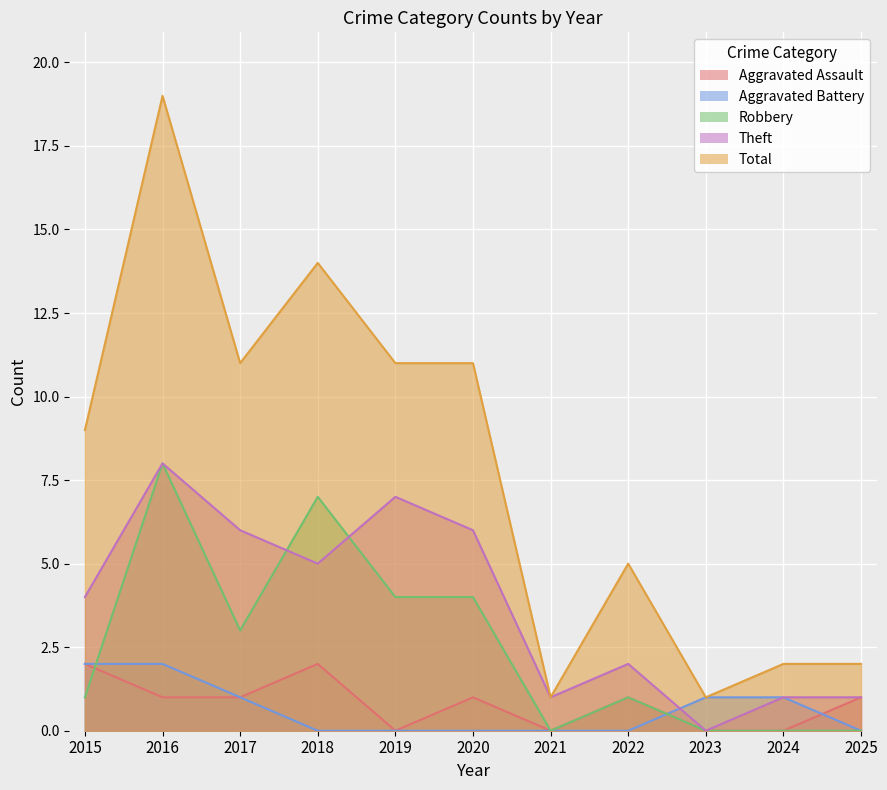

At which label does Aggravated Assault reach its peak?

2015